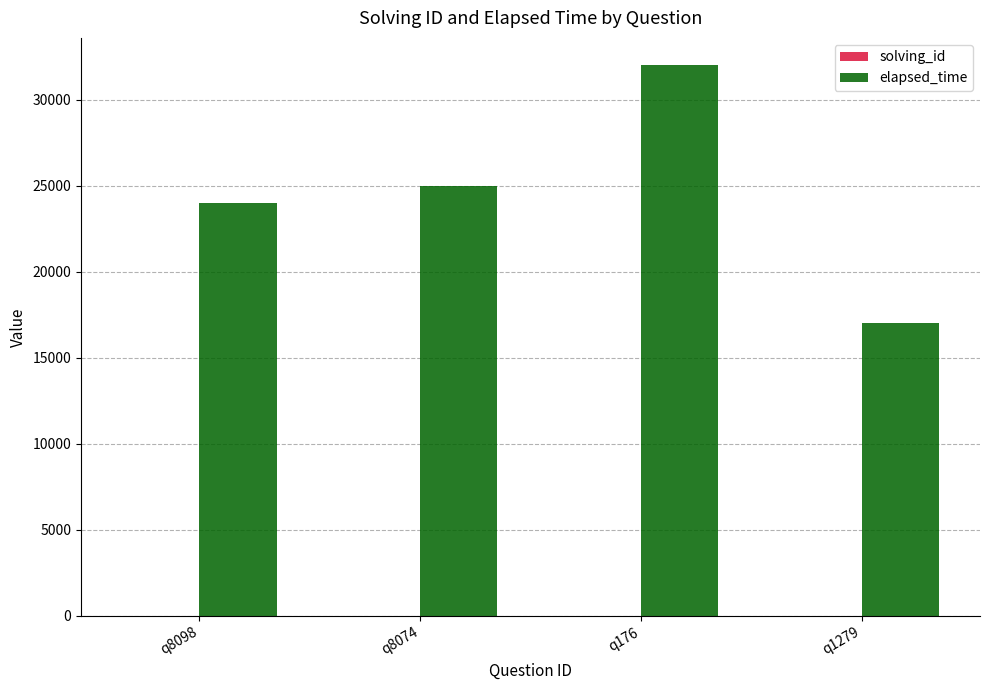

Which series has the largest total across all categories?

elapsed_time